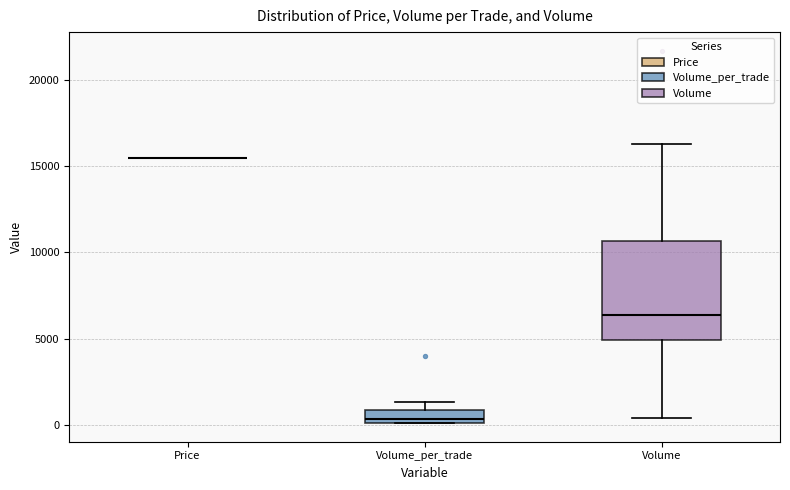

Reading left to right, read every box against the y-axis: the position of its median line, the range the box covers, and the ends of its whiskers. The values are not printed on the chart, so give them approximately, as read against the axis.

Price: box collapsed to a line at 15500, whiskers 15500 to 15500
Volume_per_trade: median 500, box 0 to 1000, whiskers 0 to 1500
Volume: median 6500, box 5000 to 10500, whiskers 500 to 16500